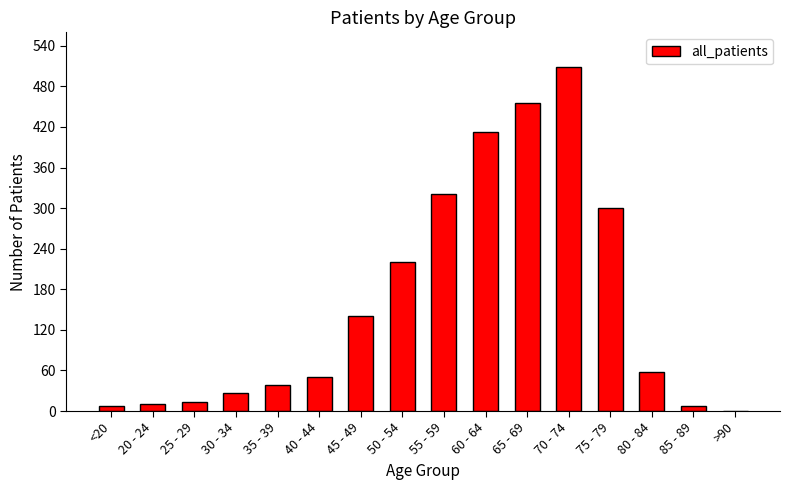

What is the sum of all values?

2574